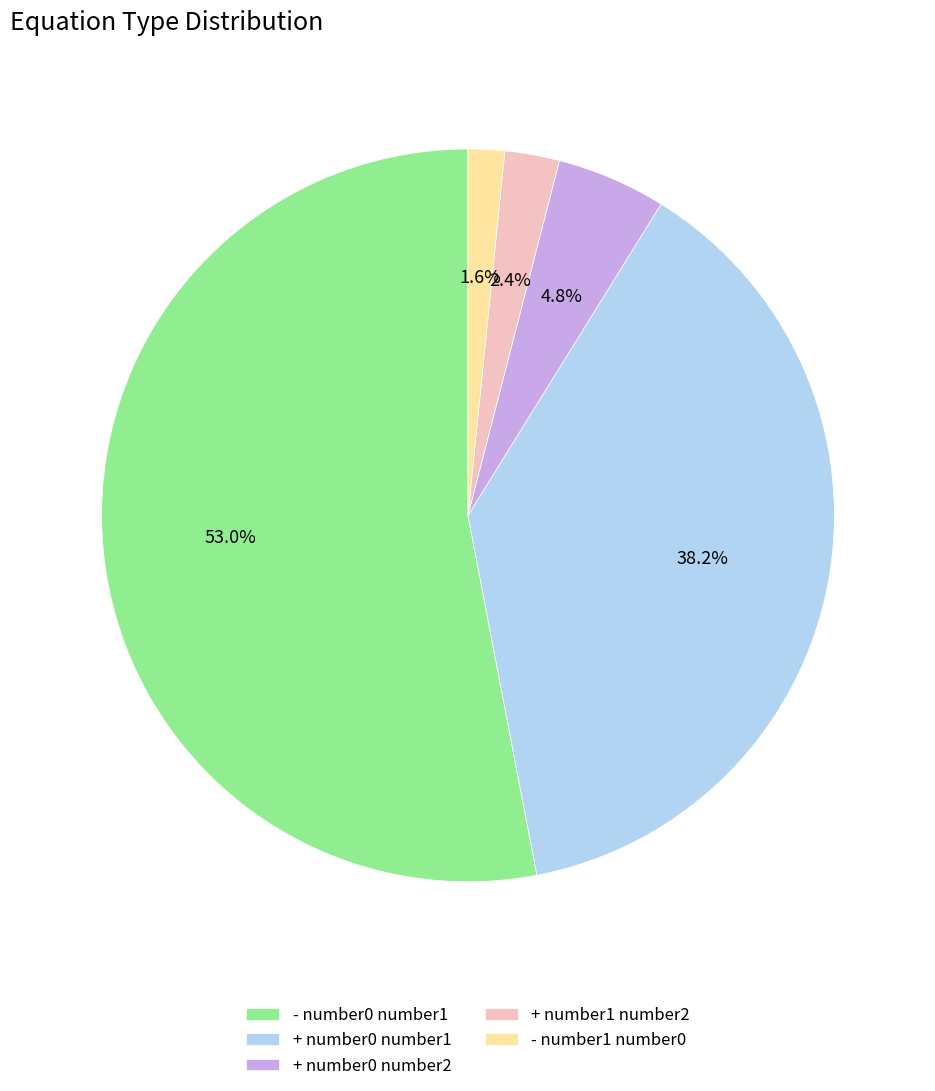

To the nearest percent, what percentage of the pie is - number0 number1?

53%